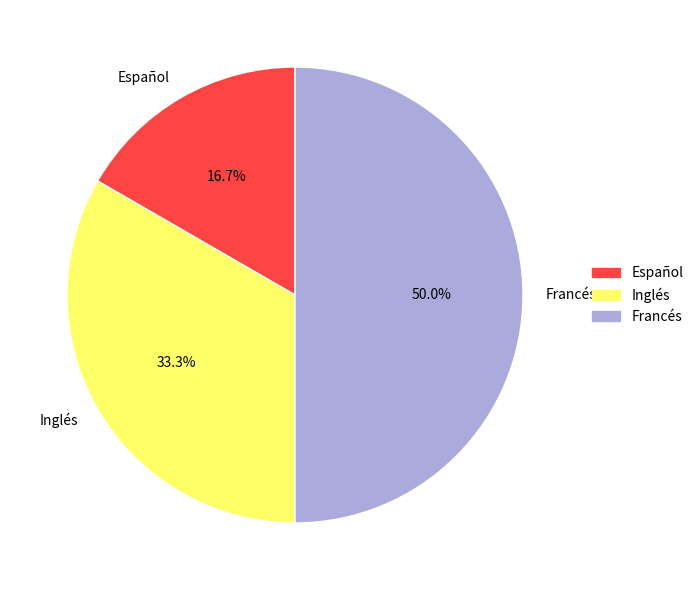

What portion of the pie excludes Español?

83.3%